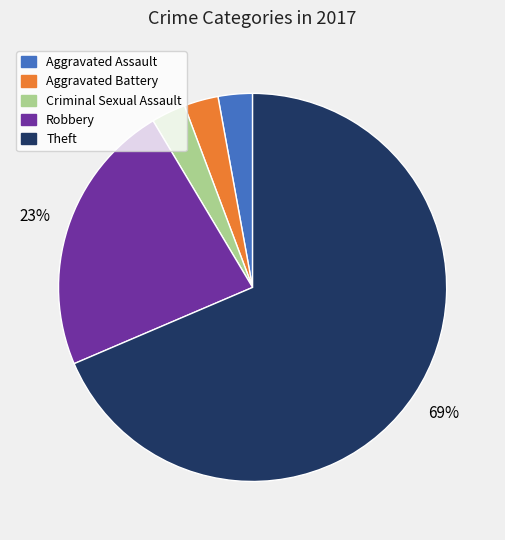

How many slices are in this pie chart?

5